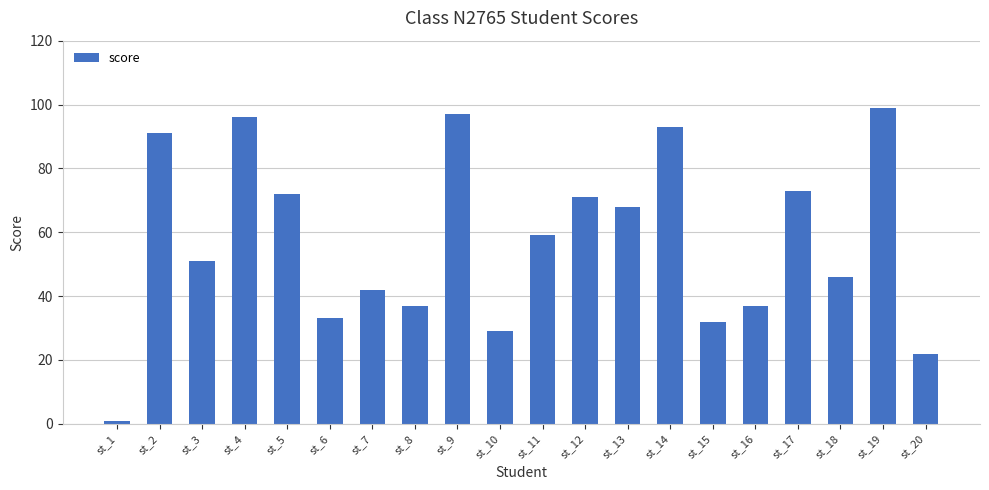

Reading left to right, extract all data points from this chart.

st_1=1	st_2=91	st_3=51	st_4=96	st_5=72	st_6=33	st_7=42	st_8=37	st_9=97	st_10=29	st_11=59	st_12=71	st_13=68	st_14=93	st_15=32	st_16=37	st_17=73	st_18=46	st_19=99	st_20=22